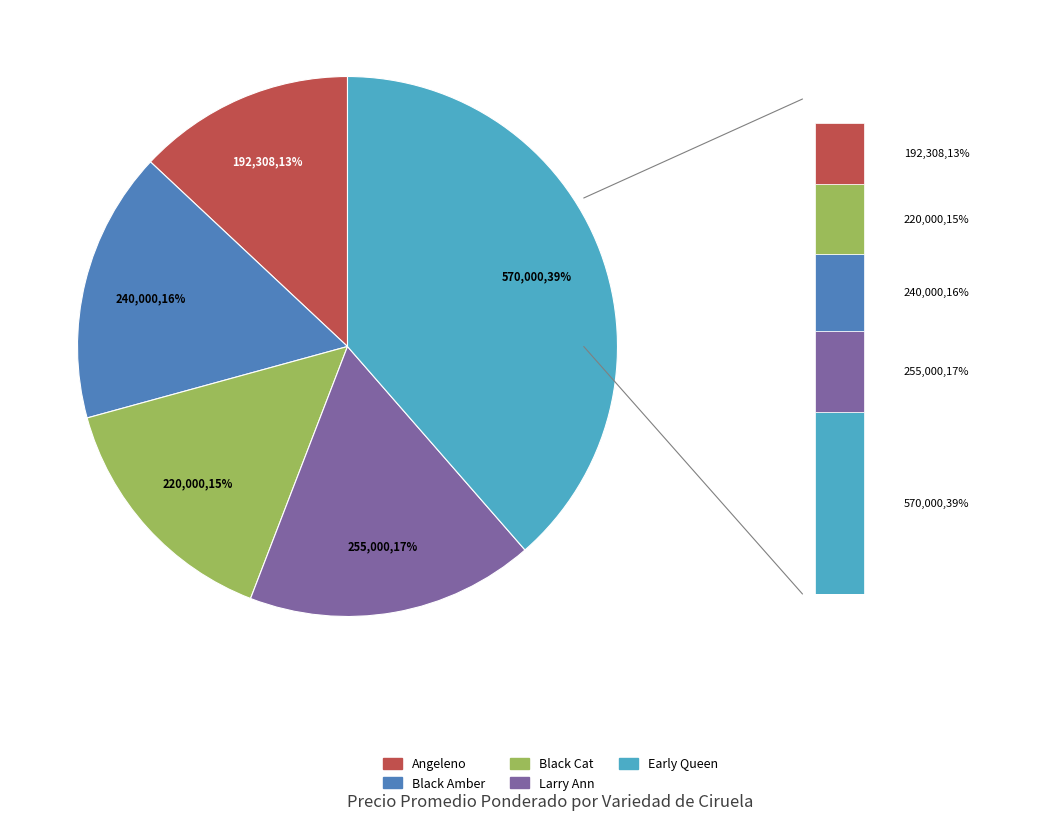

Count the number of slices in the pie.

5